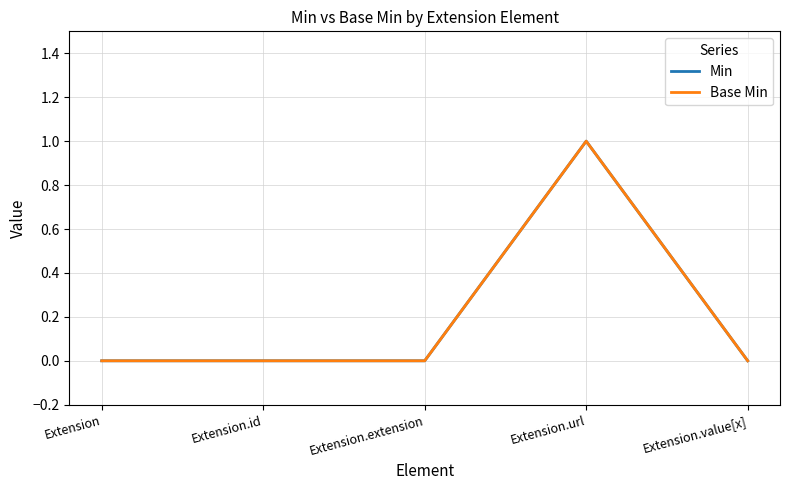

Reading left to right, what are all the values shown in this chart?

Min: Extension=0	Extension.id=0	Extension.extension=0	Extension.url=1	Extension.value[x]=0
Base Min: Extension=0	Extension.id=0	Extension.extension=0	Extension.url=1	Extension.value[x]=0